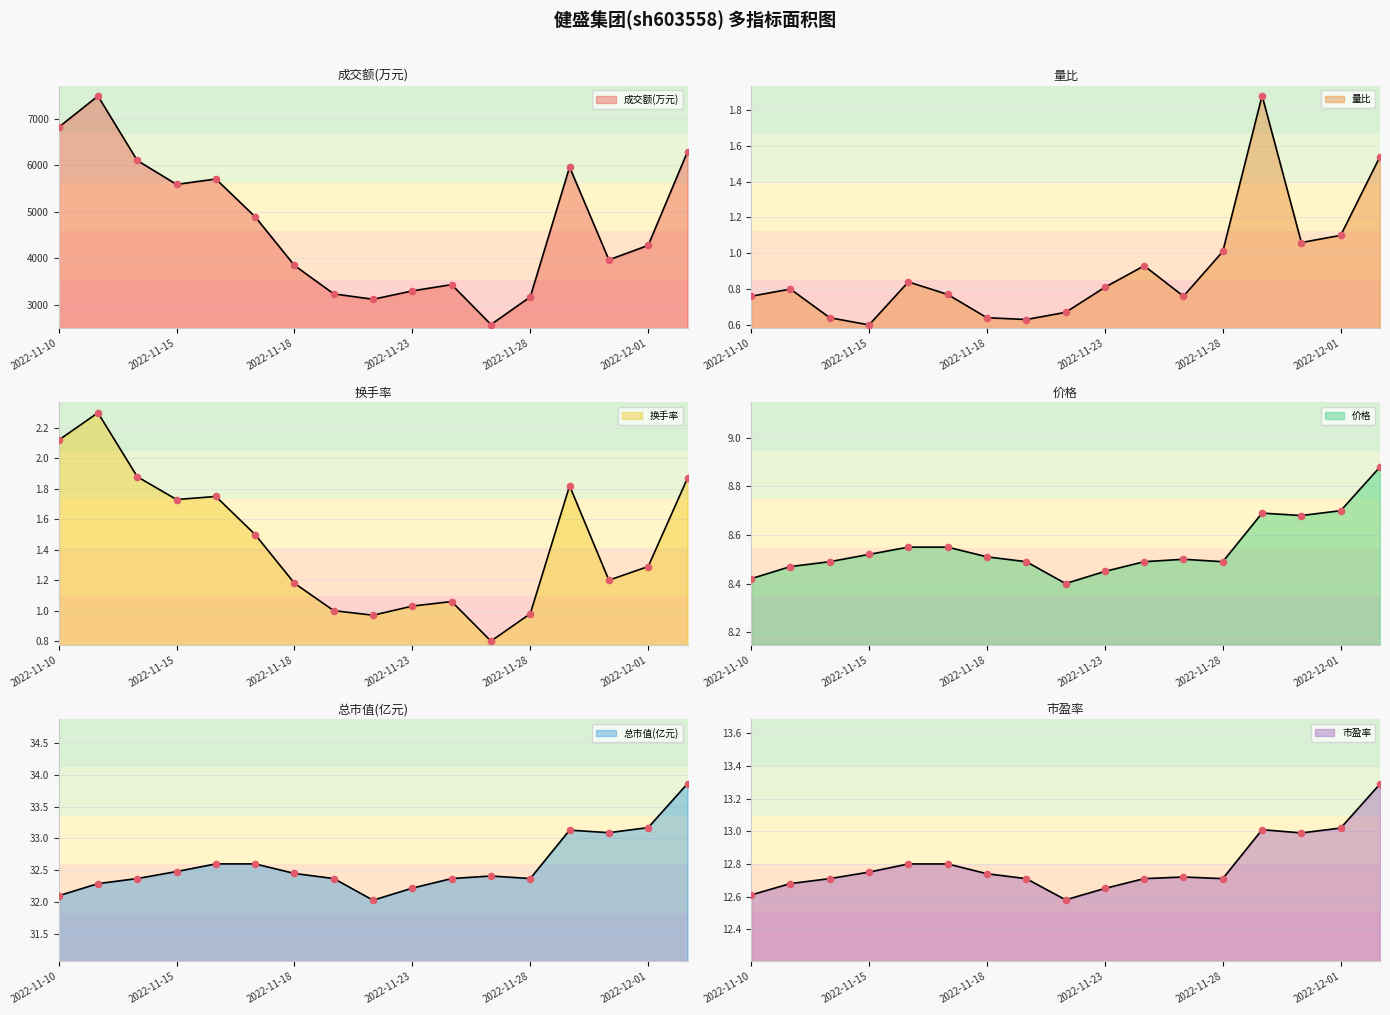

Which series has the largest Y range (max minus min)?

成交额(万元)